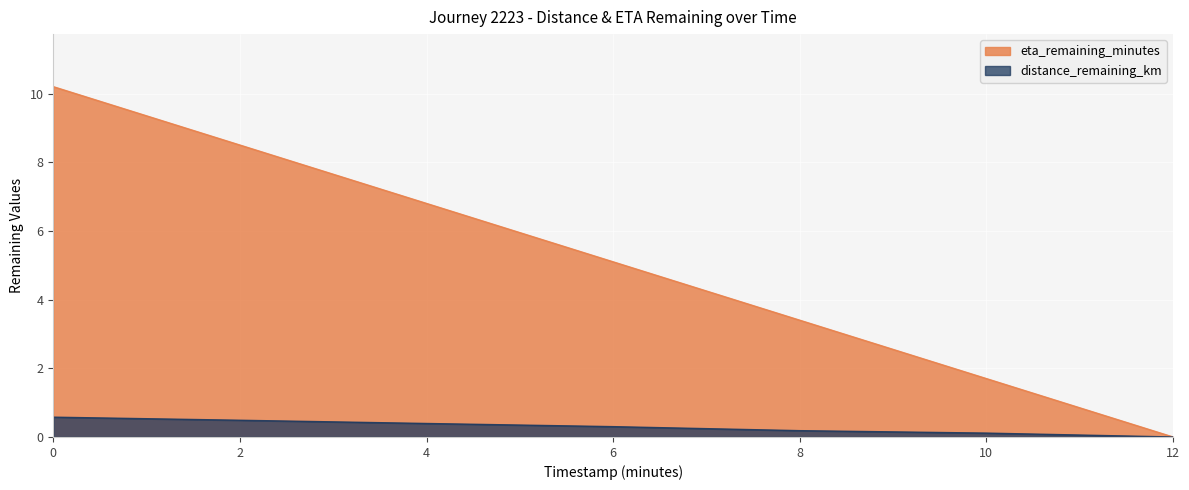

The value of distance_remaining_km at 10.0 is 0.0. True or false?

False